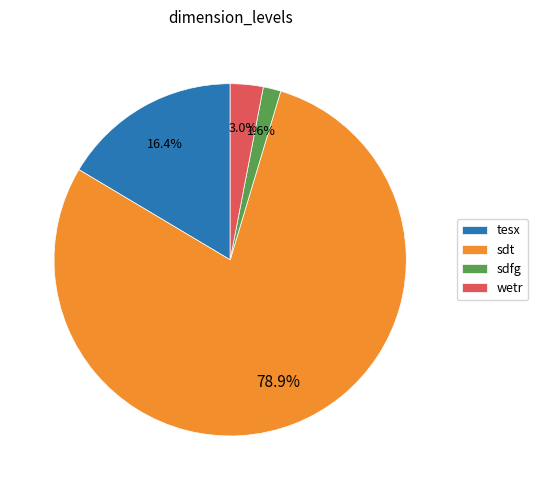

Does any single category account for the majority?

Yes